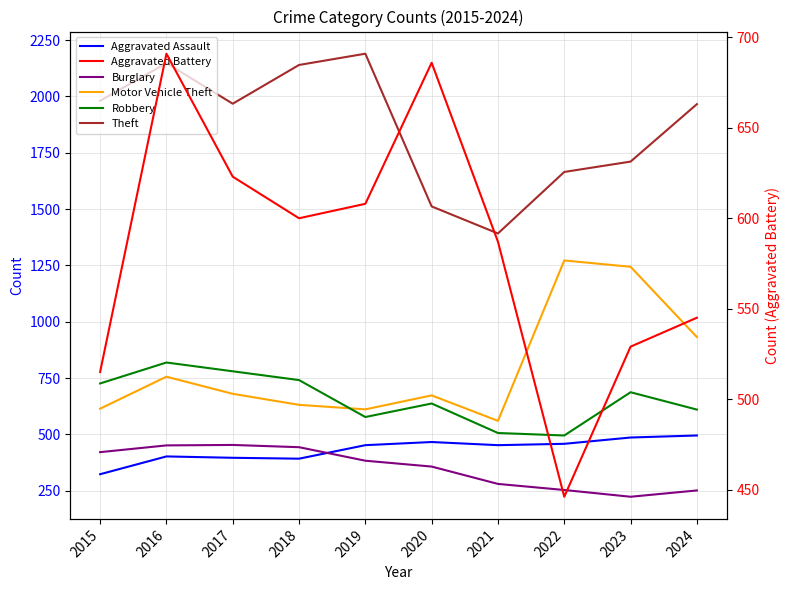

List the labels in order of Aggravated Assault value, largest first.

2024, 2023, 2020, 2022, 2019, 2021, 2016, 2017, 2018, 2015